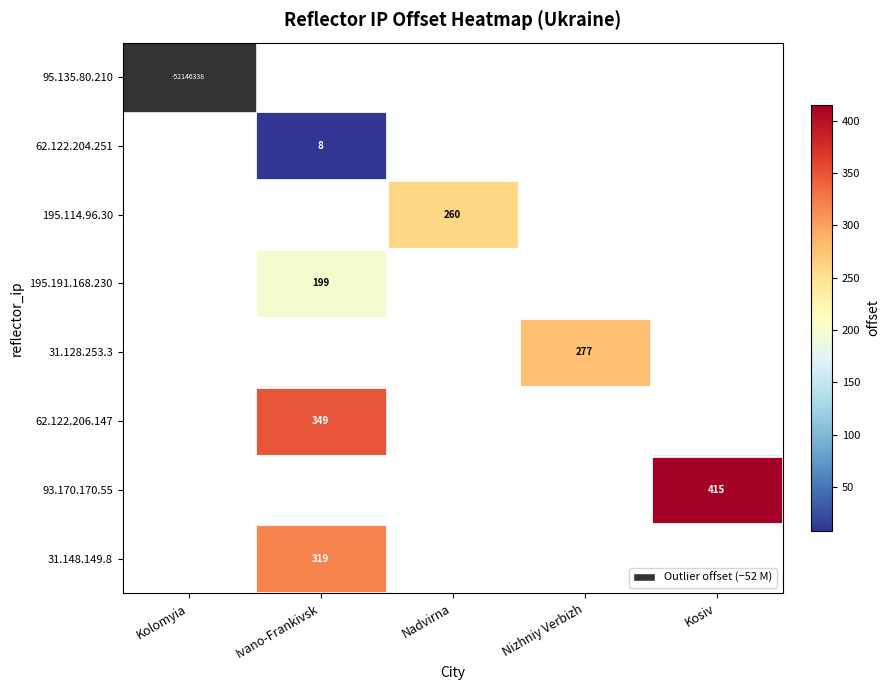

Is it true that 93.170.170.55 equals 415 at Kosiv?

True